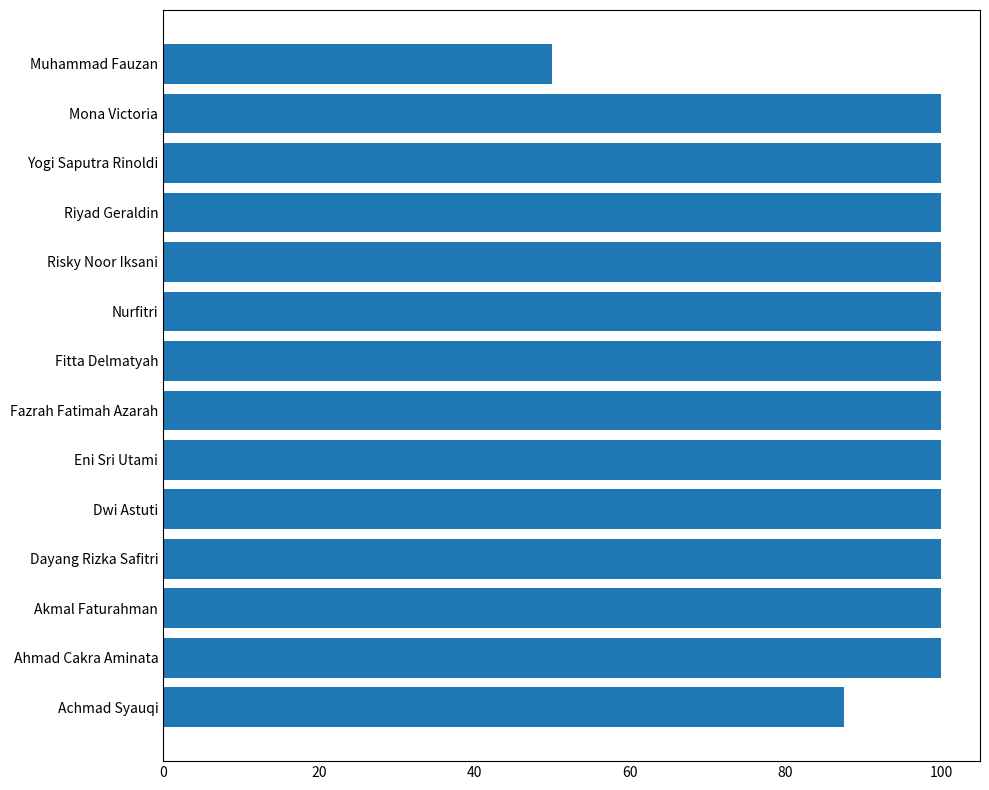

Is it true that the value at Mona Victoria is 55.6?

False